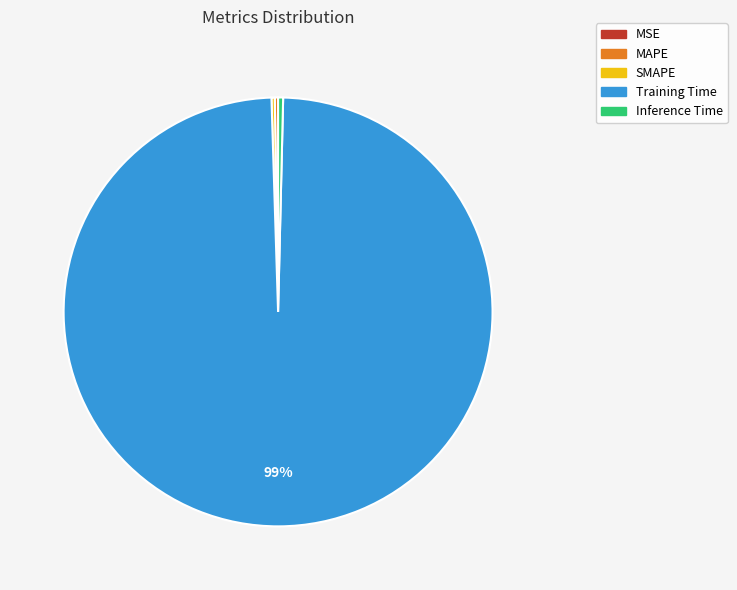

To the nearest percent, what is the average slice percentage?

20%